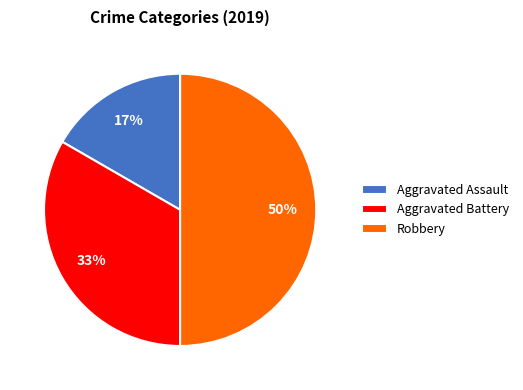

To the nearest percent, what portion does Aggravated Assault represent?

17%